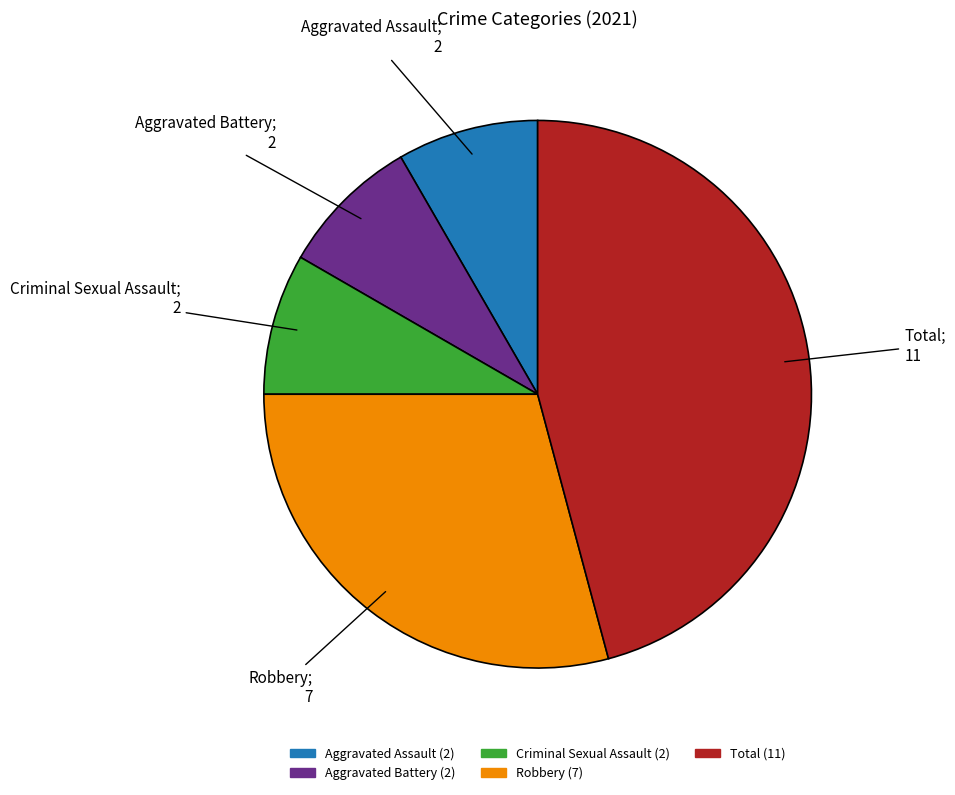

What is the ratio of the value at Aggravated Assault to the value at Aggravated Battery?

1.0